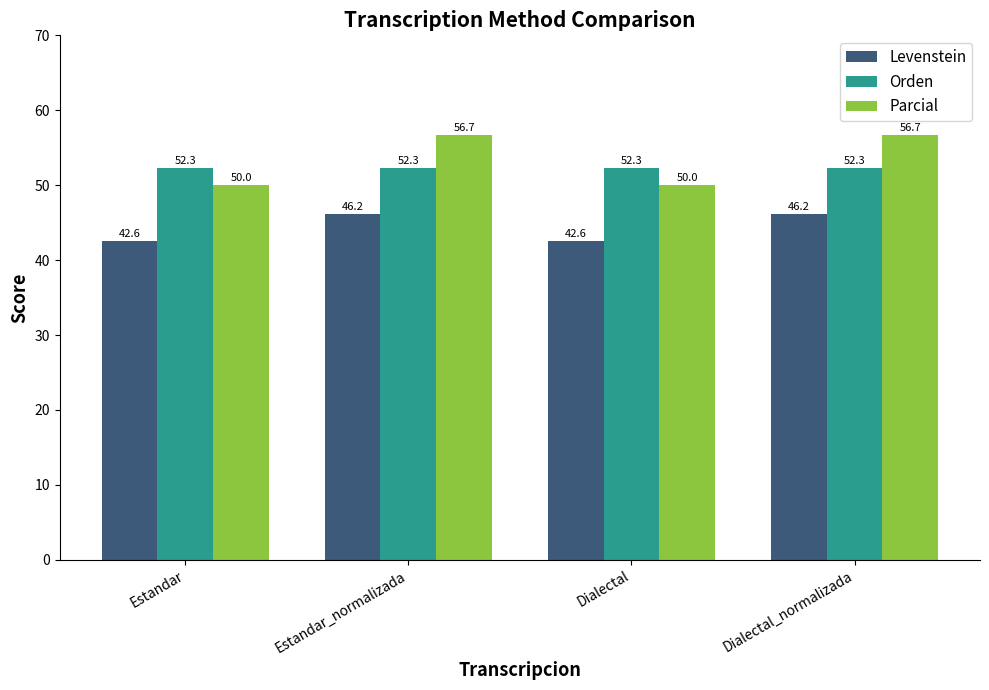

At which label does Levenstein first exceed 46?

Estandar_normalizada